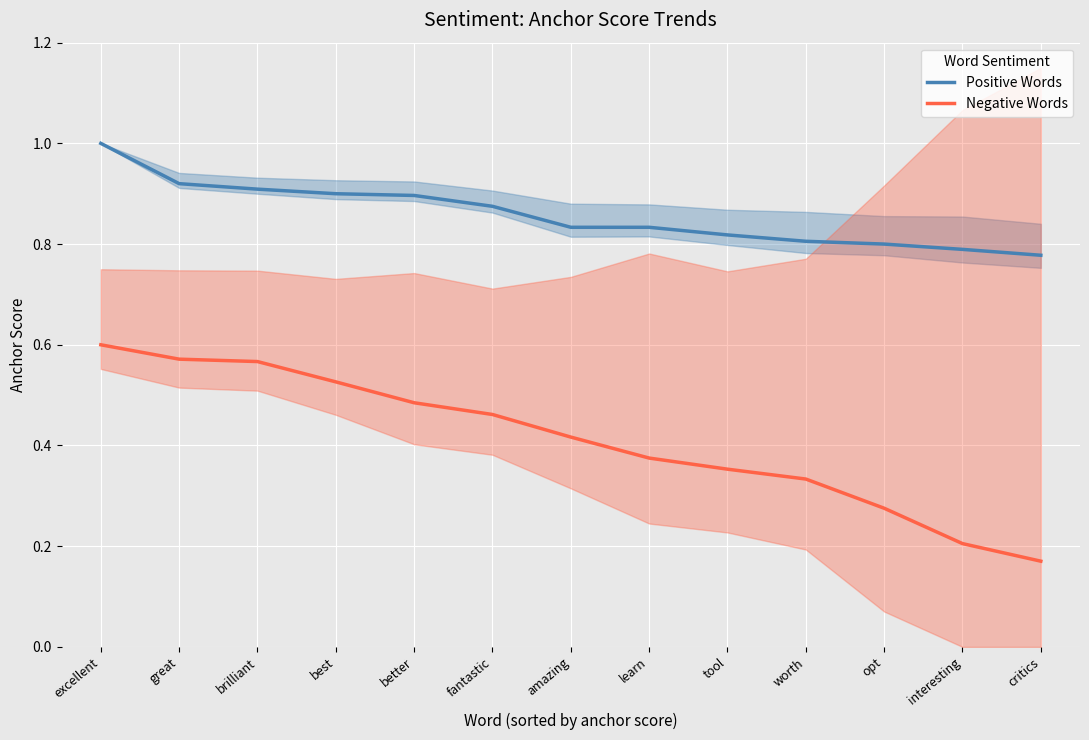

What is the approximate value of Positive Words at better?

0.9